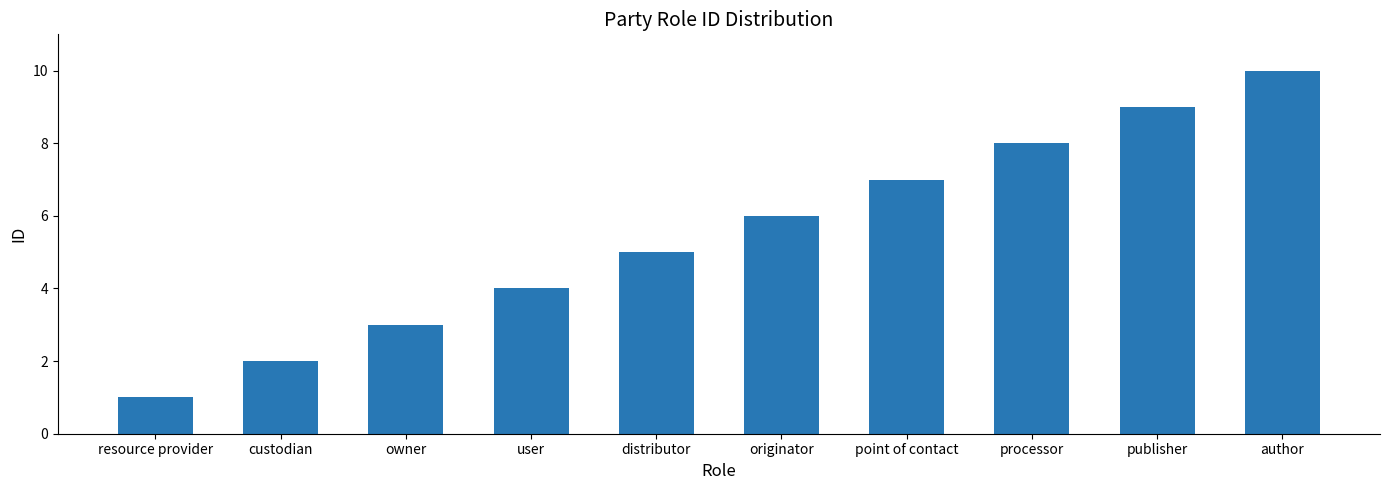

What is the value of the 1st bar from the left?

1